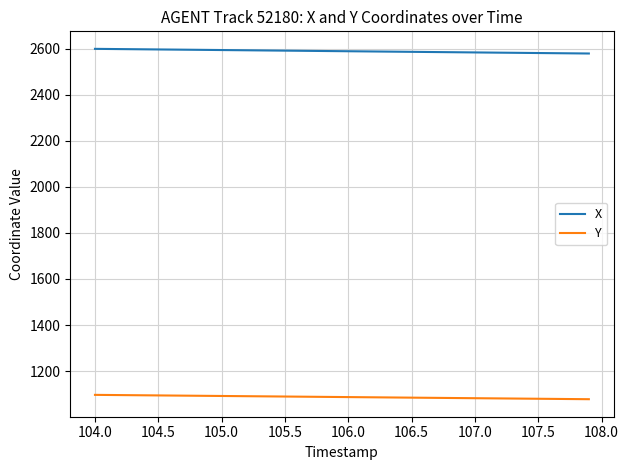

True or false: Y and X cross at least once.

False